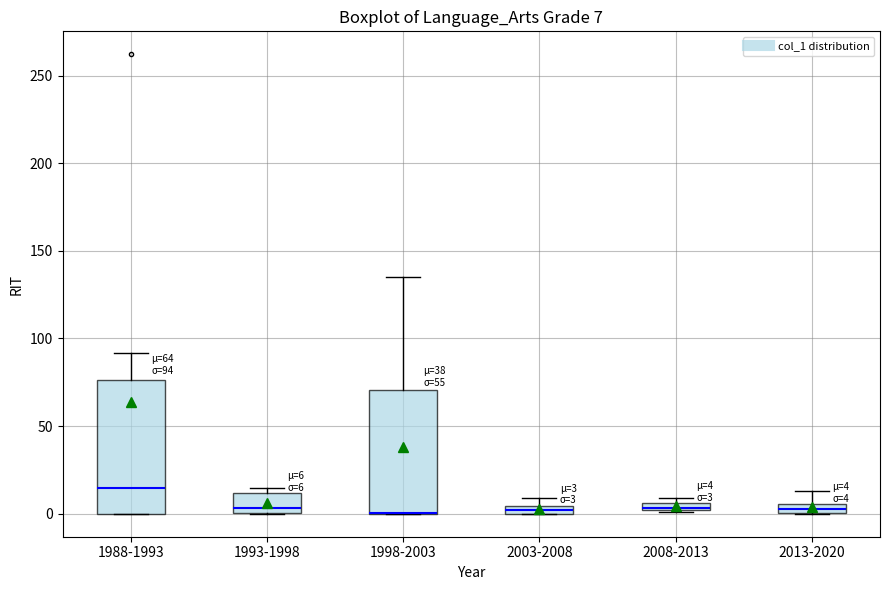

Which box is the tallest, from its lower edge to its upper edge?

1988-1993